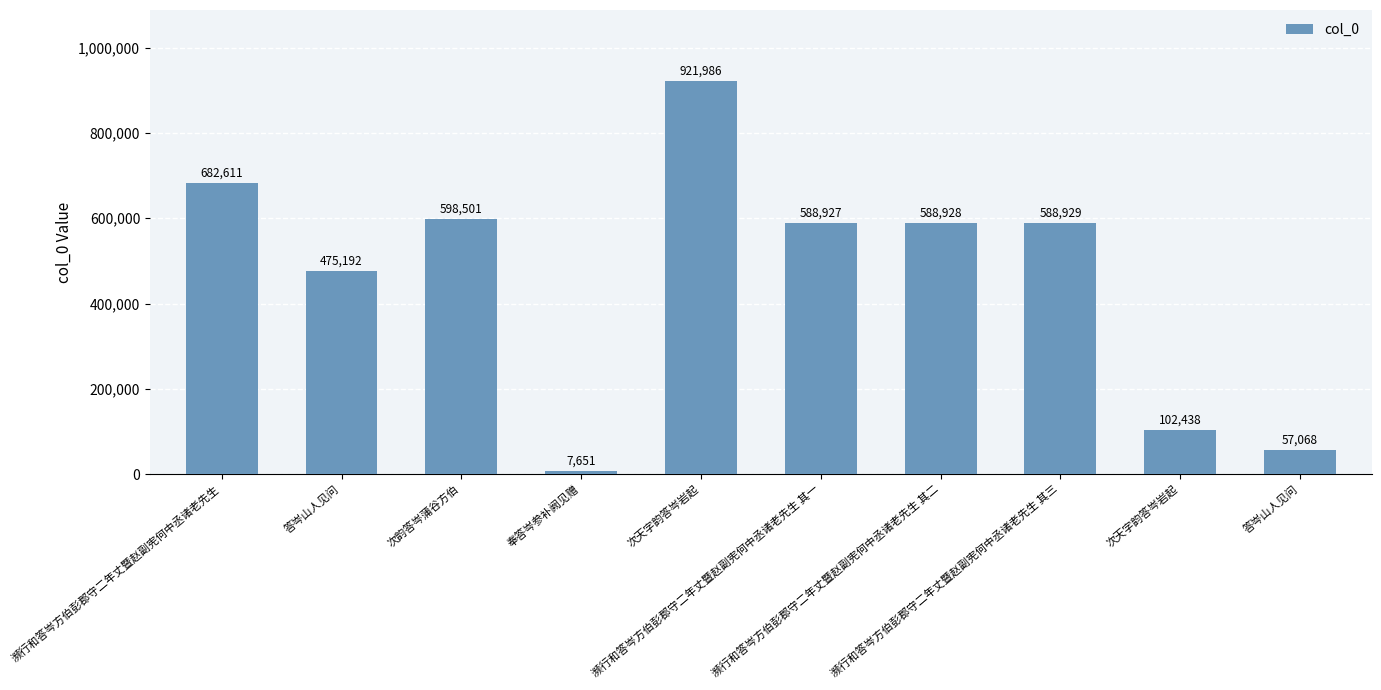

Does the chart contain stacked bars?

No